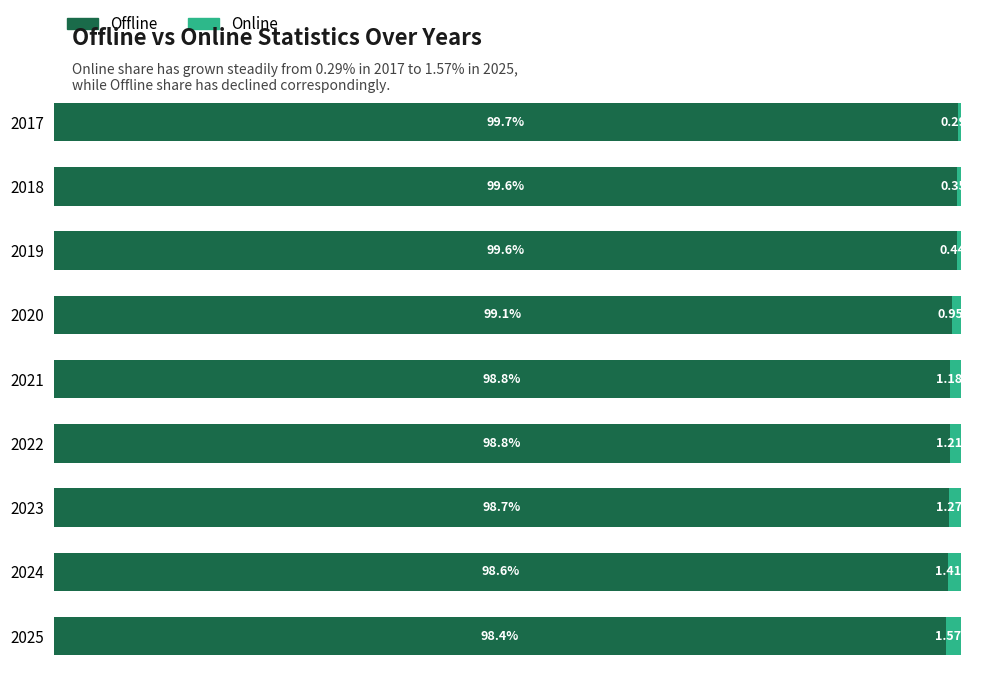

Which series has the largest range (max minus min)?

Offline